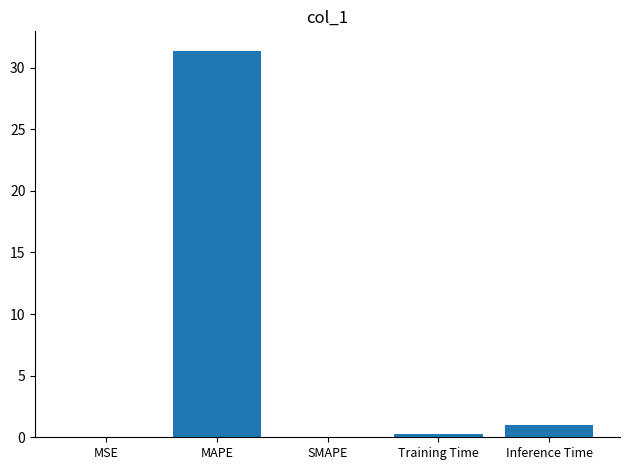

What is the sum of the values at MAPE and Inference Time?

32.4